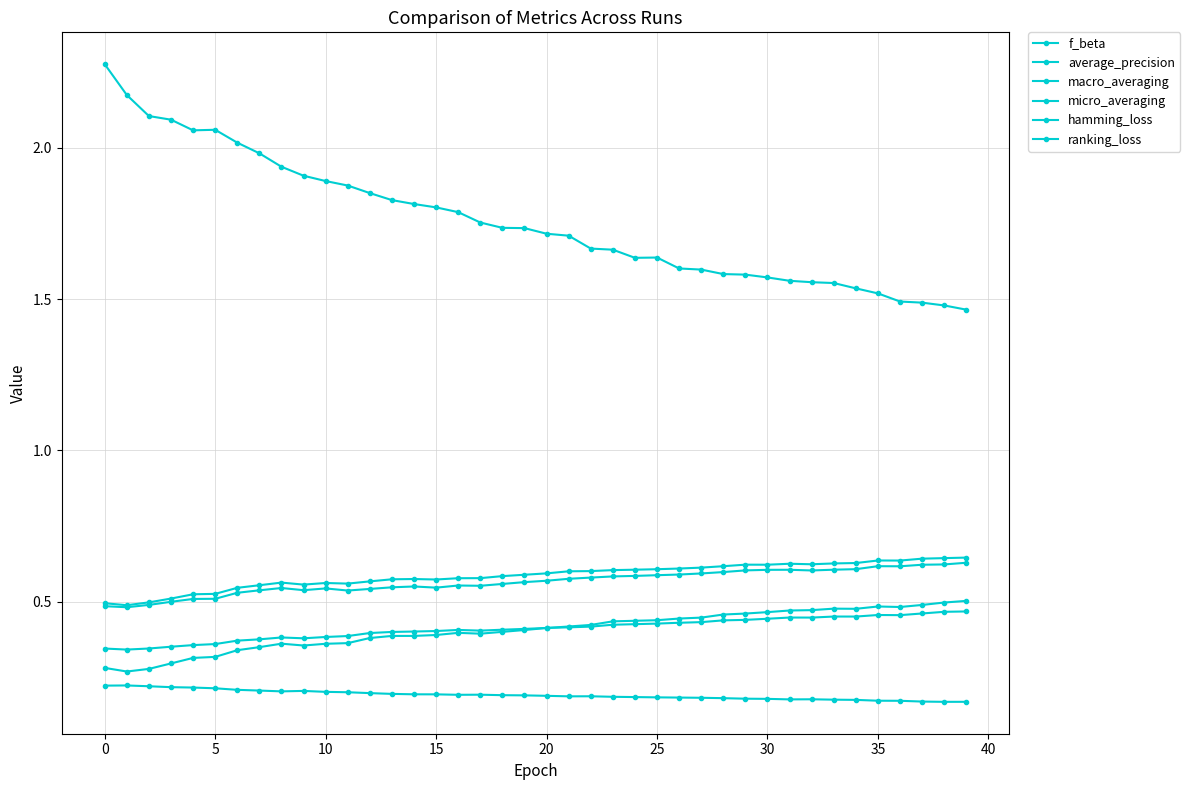

How many data points does each series have?

40